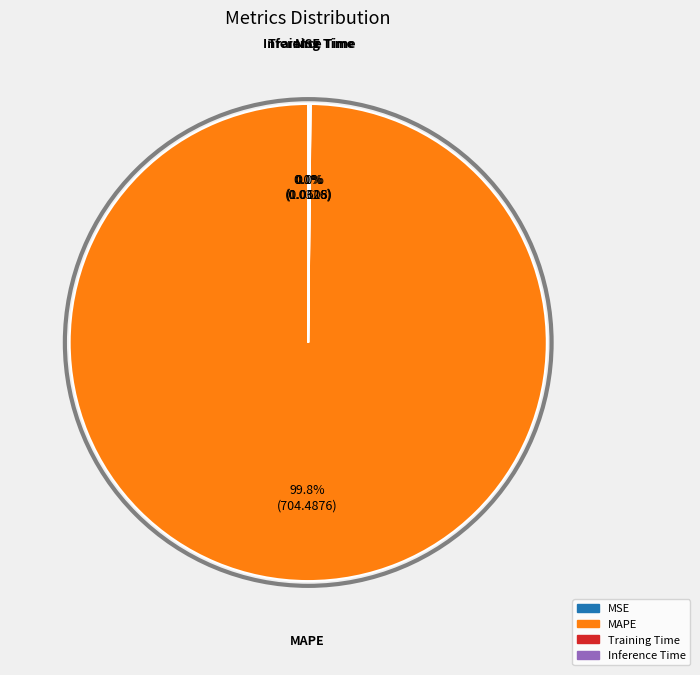

Is there any slice that represents more than half of the pie?

Yes